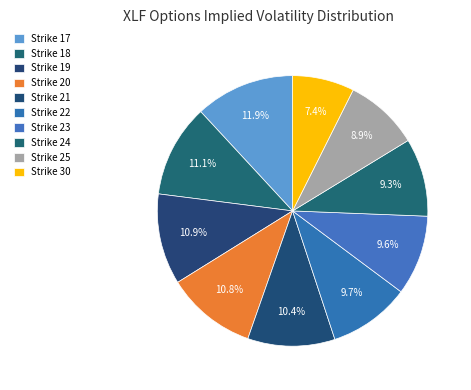

Is it true that Strike 19 is 11% of the pie?

True